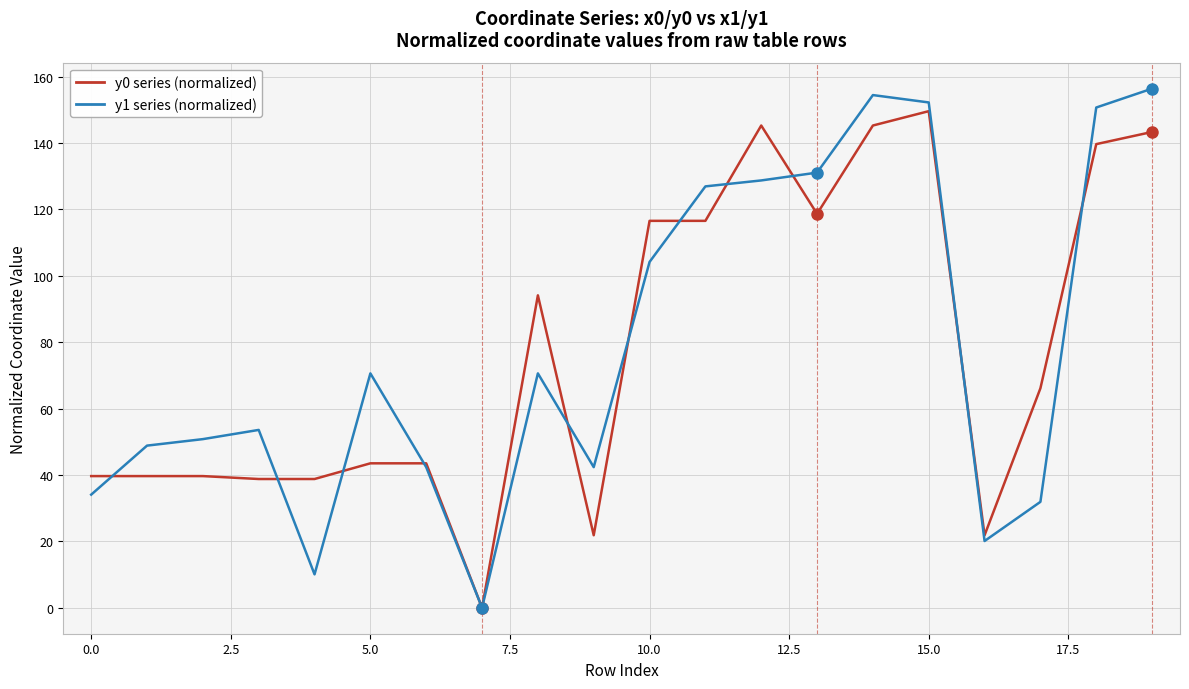

What is the greatest value displayed?

156.4